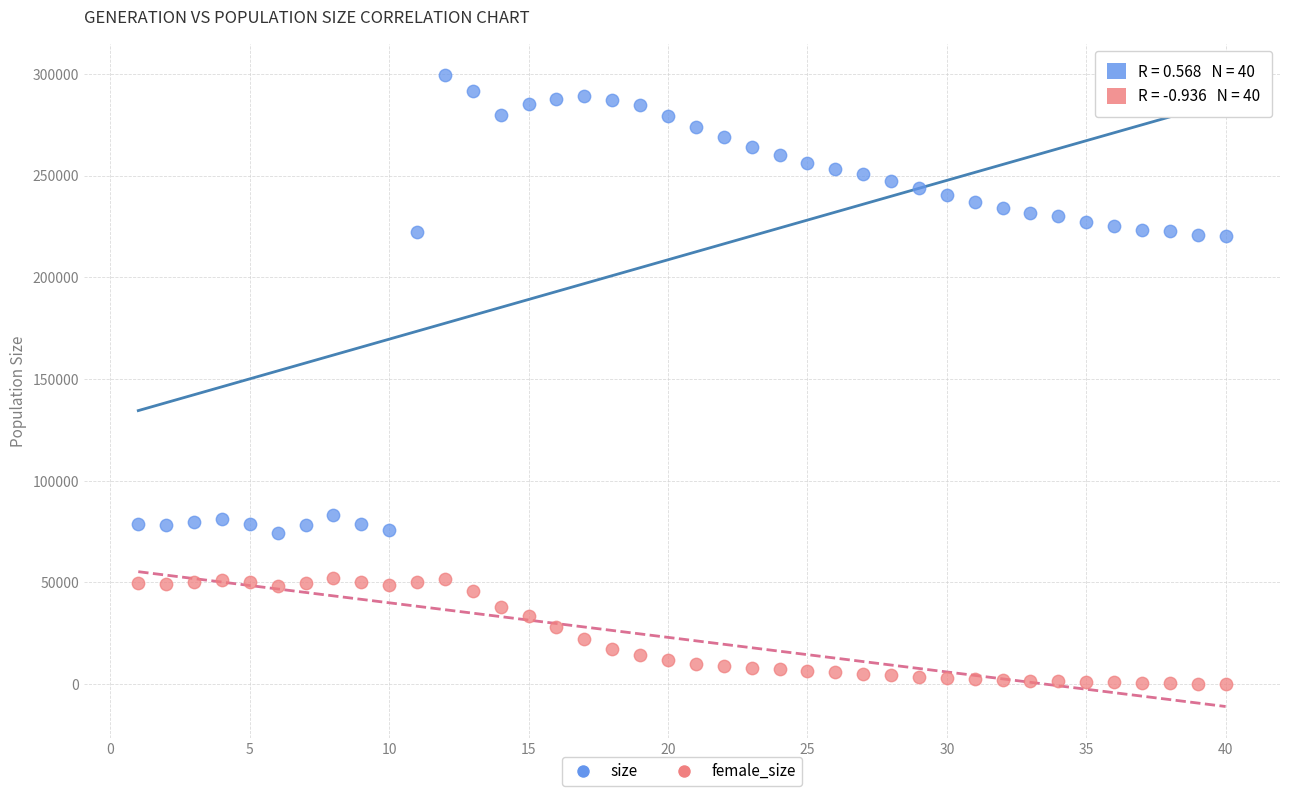

Across all data points, what is the range of Y values (max minus min)?

299210